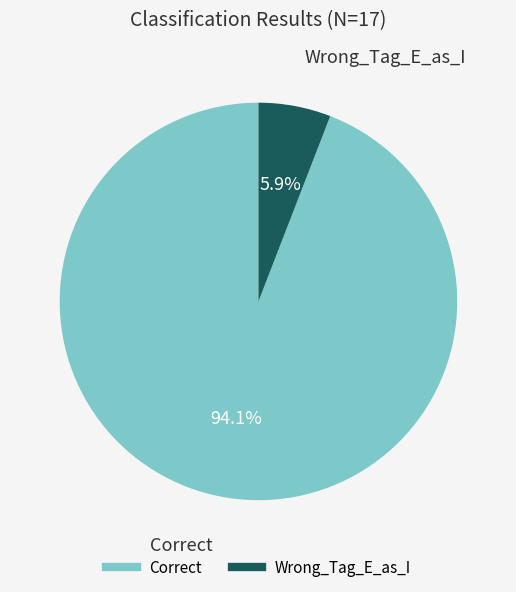

To the nearest percent, what is the difference between the Wrong_Tag_E_as_I and Correct slice percentages?

88%